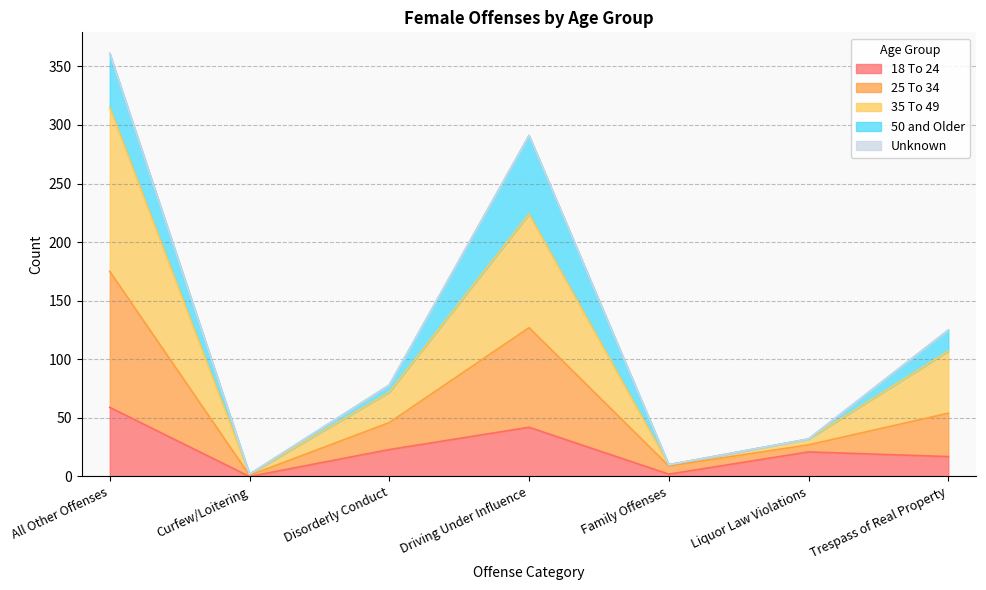

Which category has the lowest value in the 18 To 24 series?

Curfew/Loitering